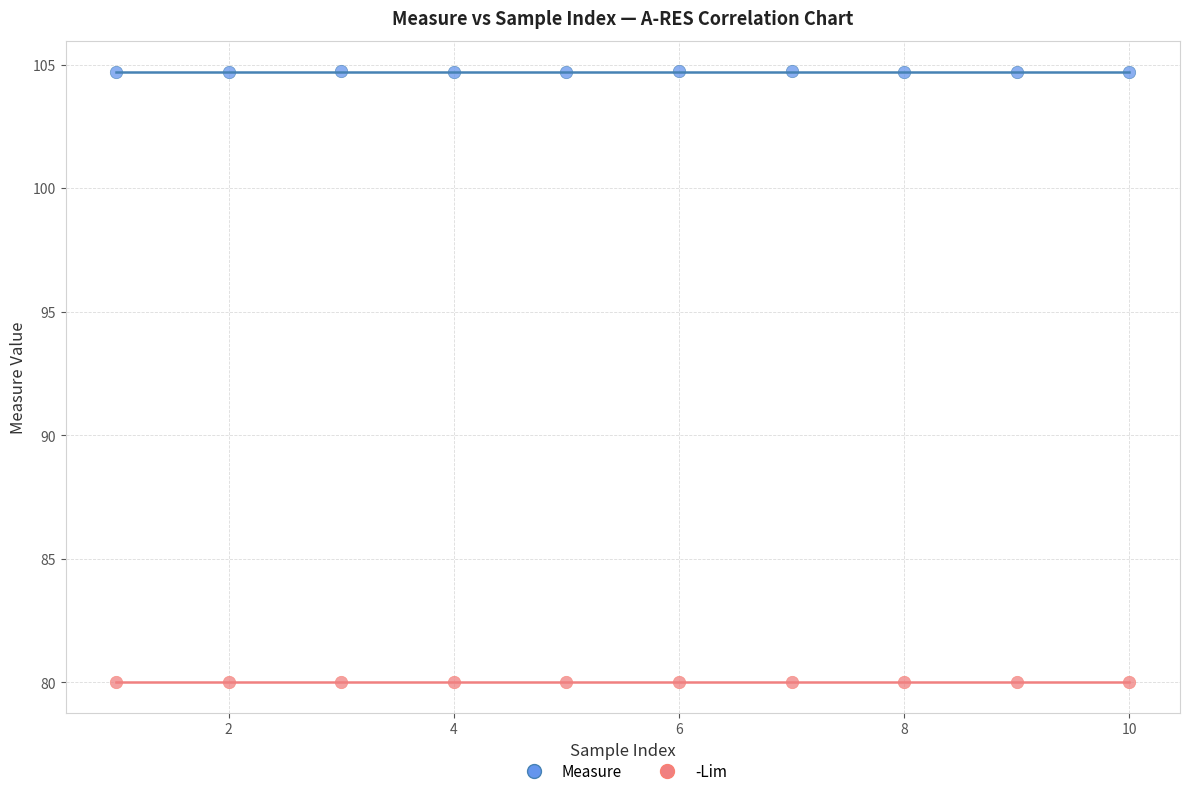

Which series contains the highest Y value?

Measure